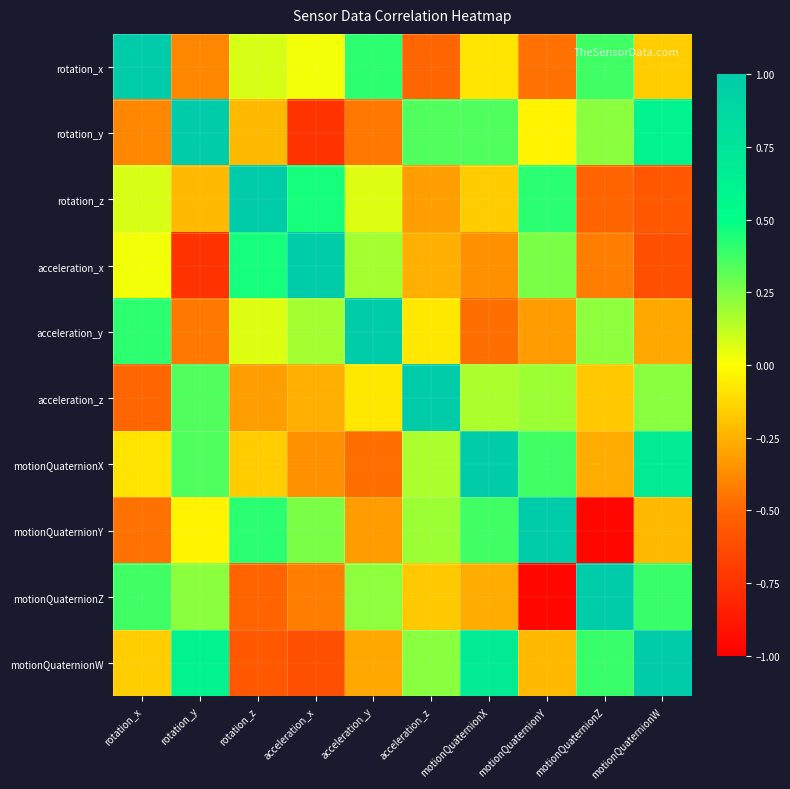

What is the spread (max minus min) of values at acceleration_x?

1.7